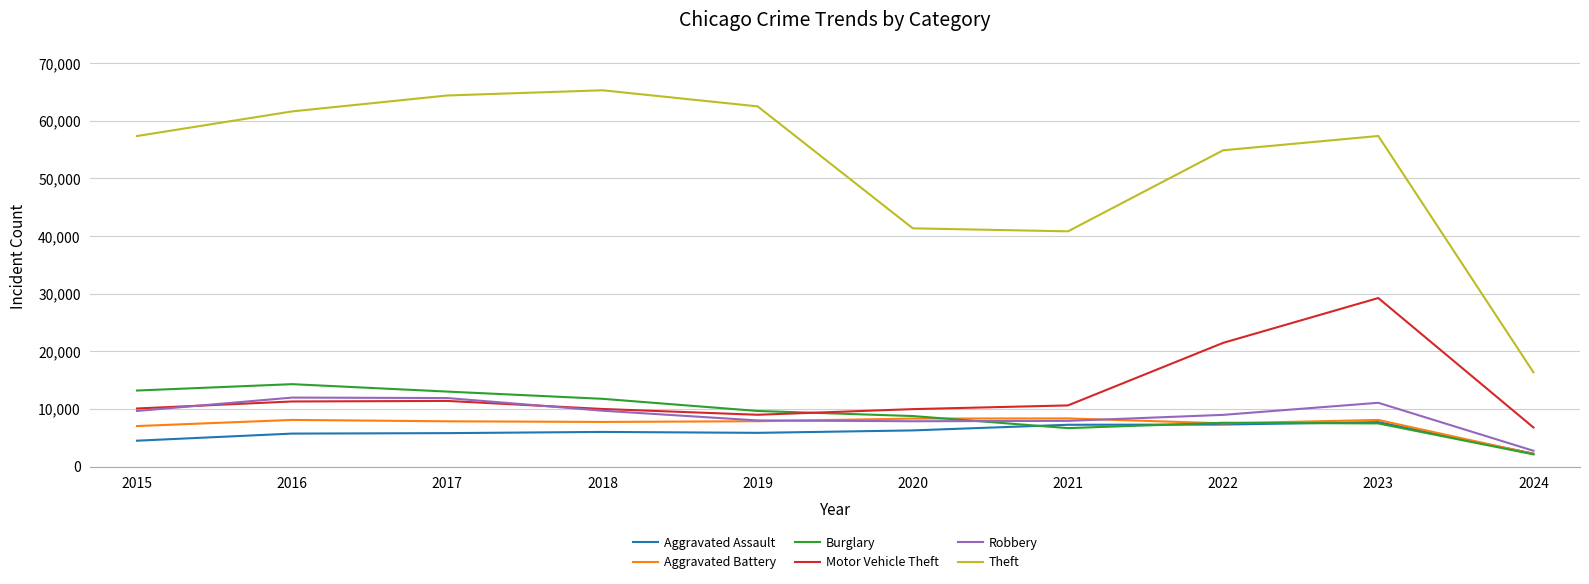

What are all the series names shown in the legend?

Aggravated Assault, Aggravated Battery, Burglary, Motor Vehicle Theft, Robbery, Theft